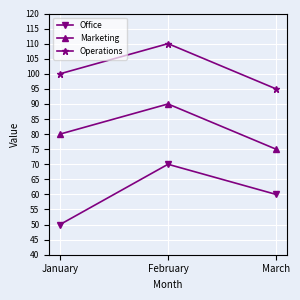

Reading right to left, list all the values displayed in this chart.

Office: 60	70	50
Marketing: 75	90	80
Operations: 95	110	100